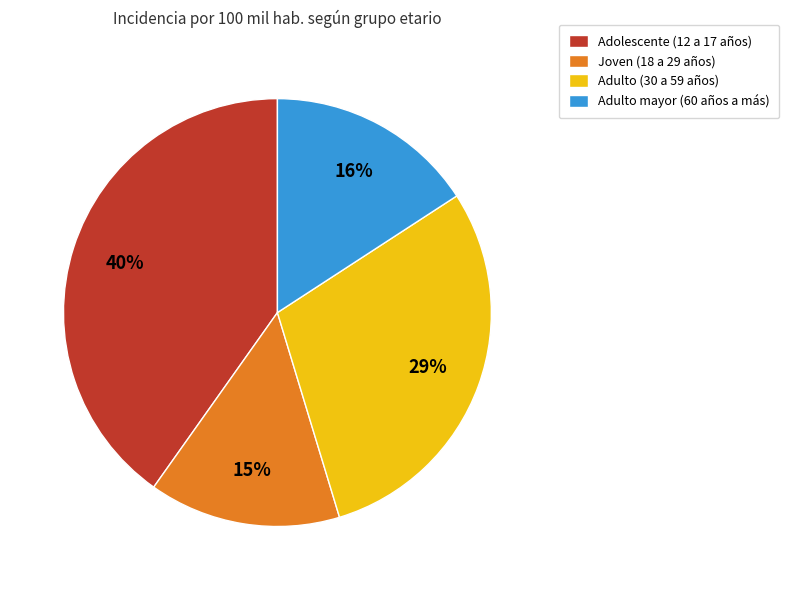

What percentage is the Adulto mayor (60 años a más) slice, to the nearest percent?

16%